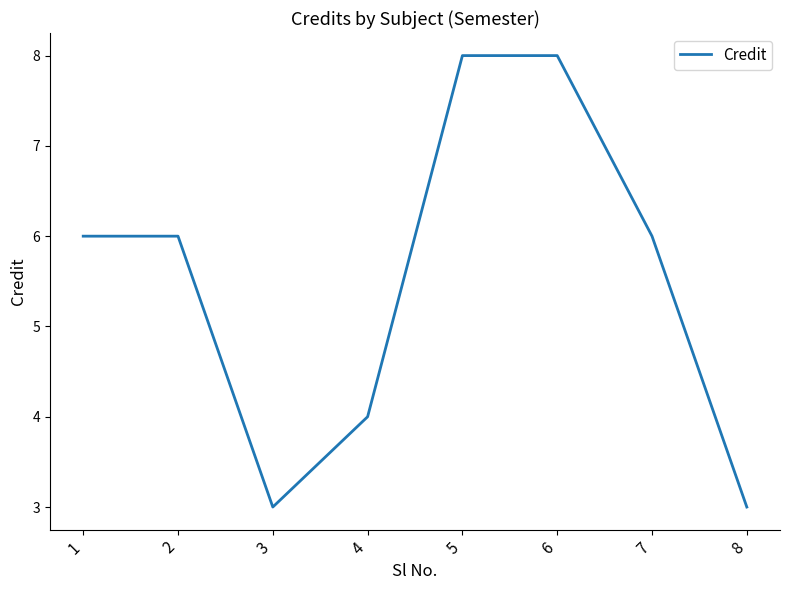

What is the change in value from 5 to 8?

-5